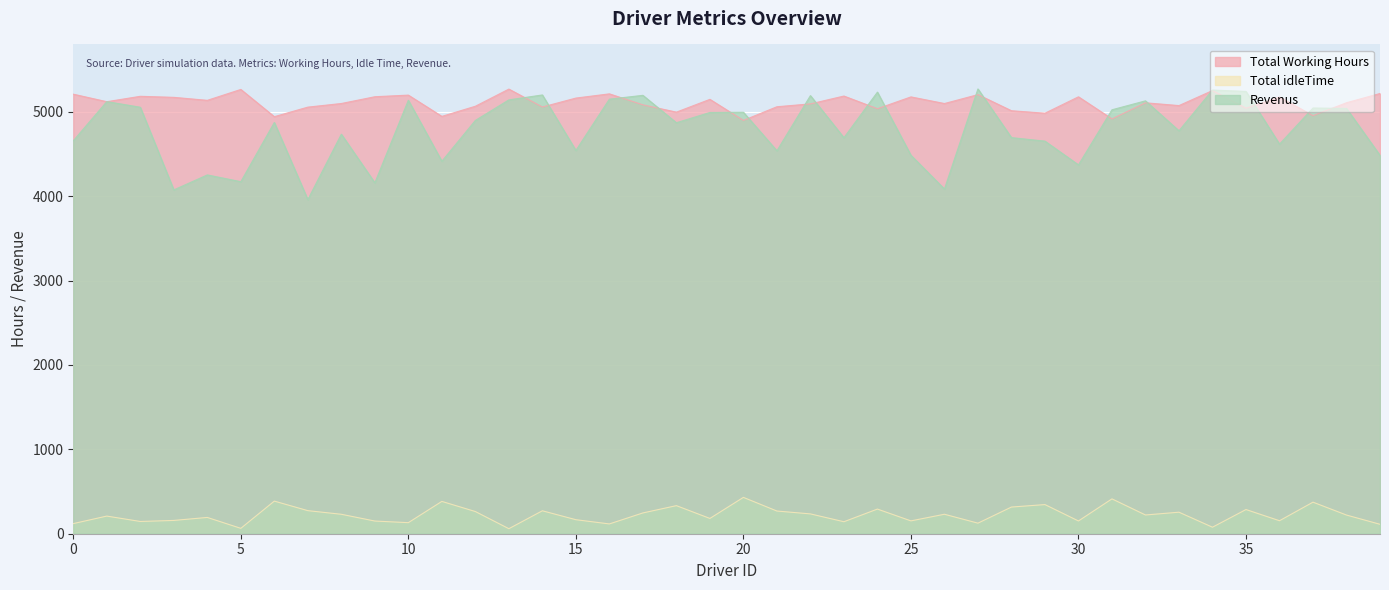

Which category has the lowest value in the Total idleTime series?

13